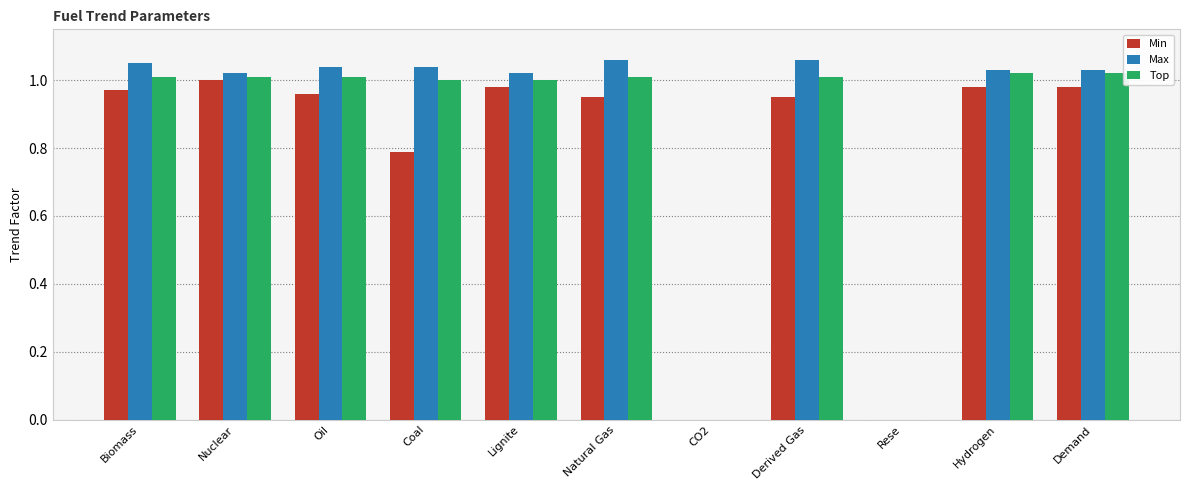

What is the total value across all series at Derived Gas?

3.0